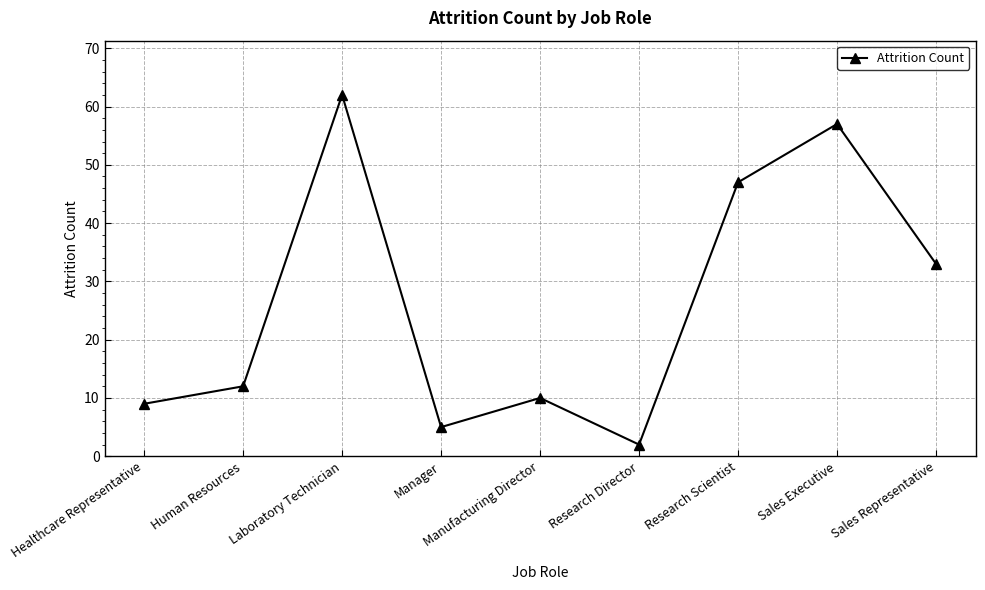

What is the minimum value shown in the chart?

2